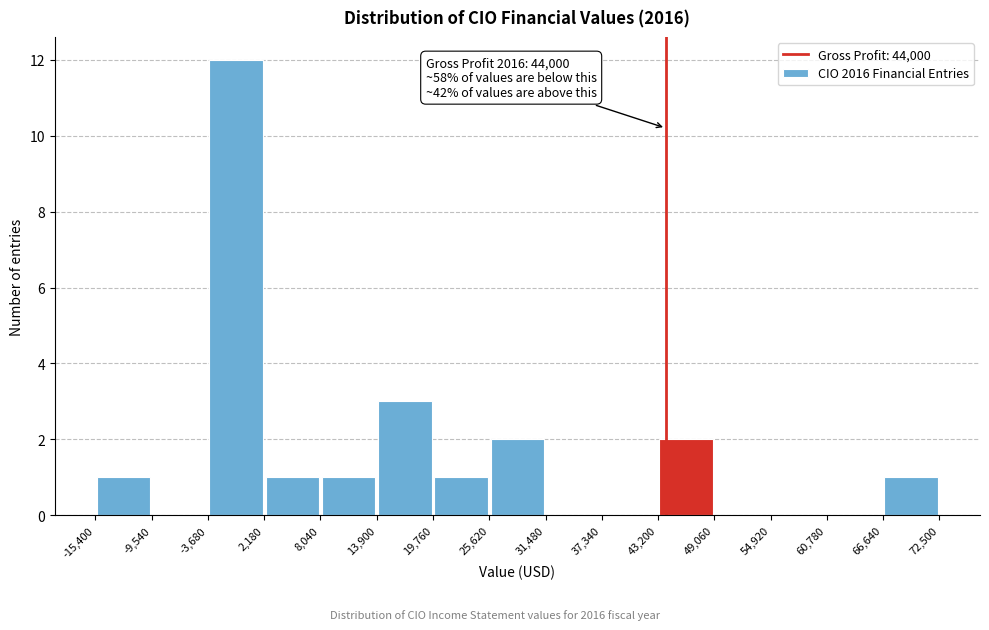

Over which range of the x-axis is the bar tallest?

-3,680 to 2,180